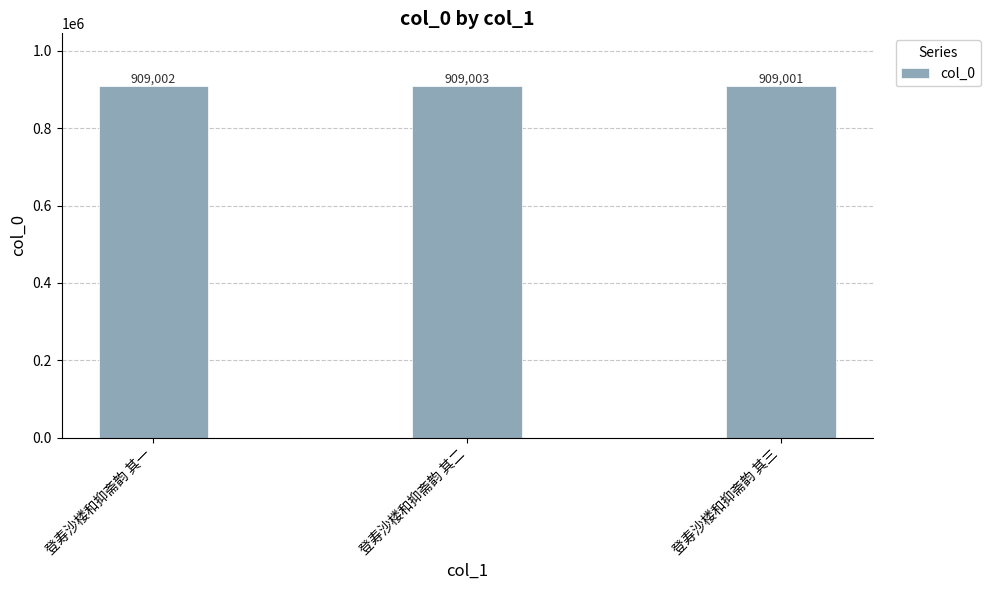

Which label corresponds to the largest value in the chart?

登寿沙楼和抑斋韵 其二